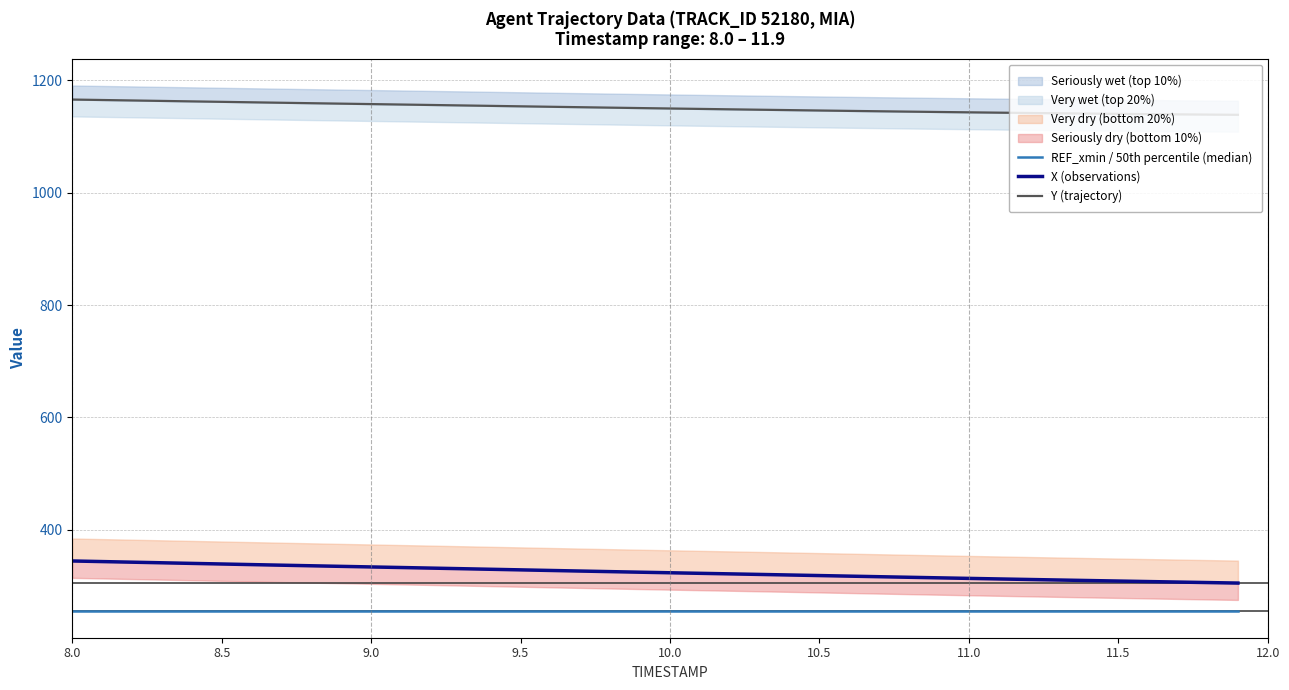

What is the label of the 36th point from the right?

10.0